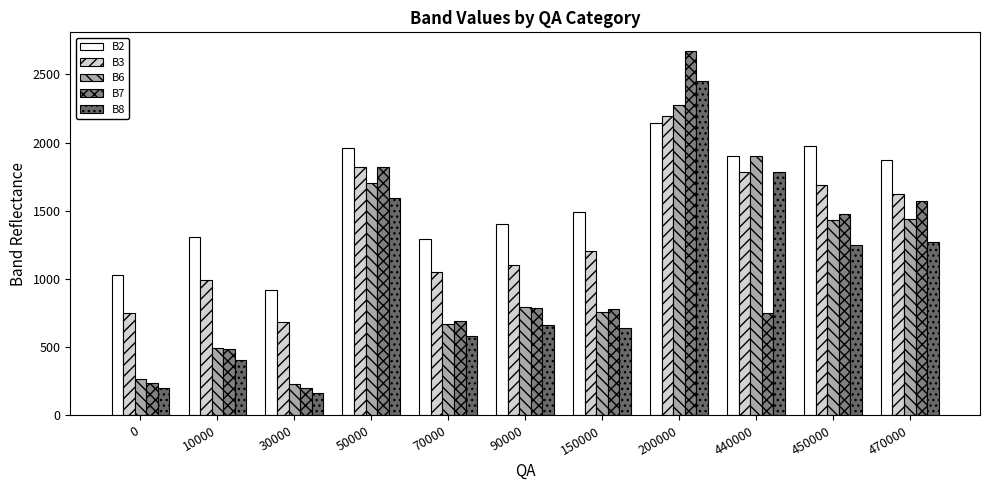

Which series has the largest total across all categories?

B2